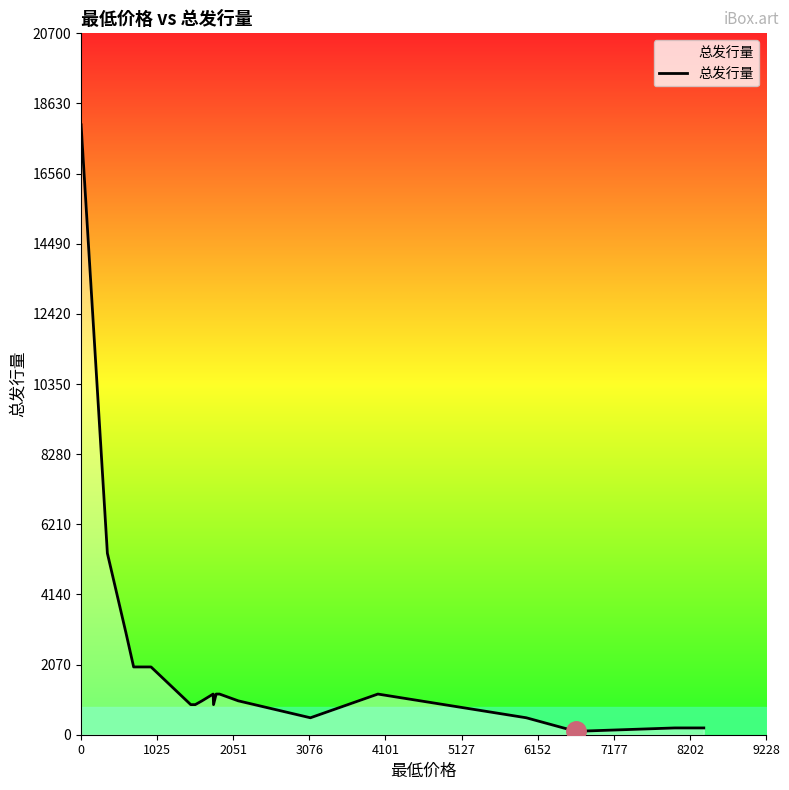

What is the difference between the maximum and minimum values?

17900